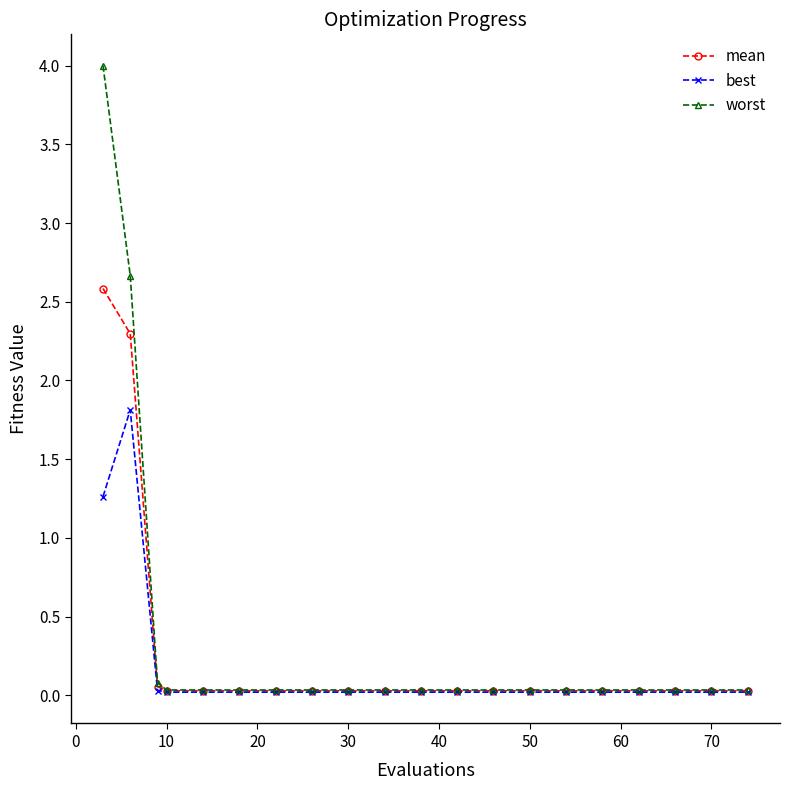

Which series has the widest spread of values?

worst